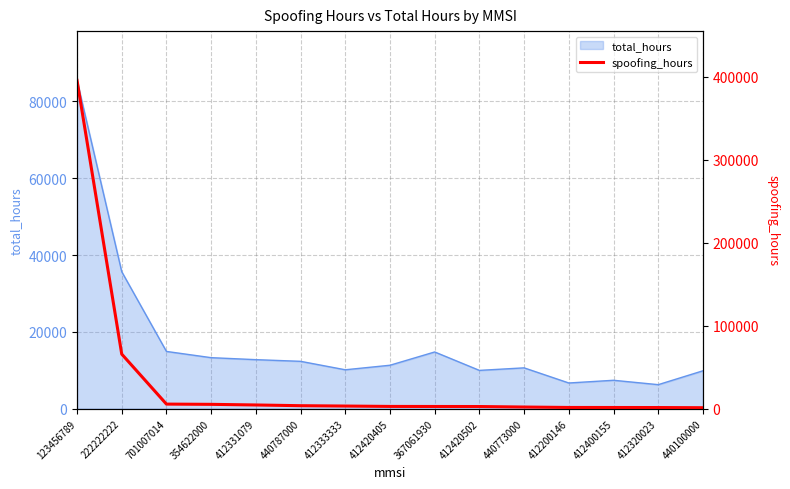

List the labels in order of value, largest first.

123456789, 222222222, 701007014, 354622000, 412331079, 440787000, 412333333, 412420405, 367061930, 412420502, 440773000, 412200146, 412400155, 412320023, 440100000